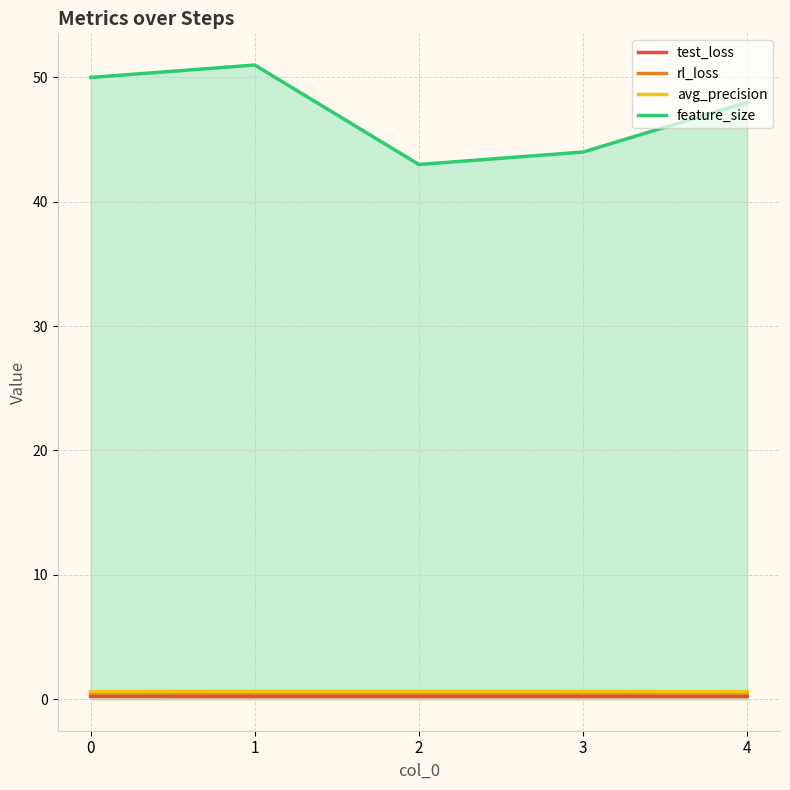

At how many categories does at least one series exceed 28?

5